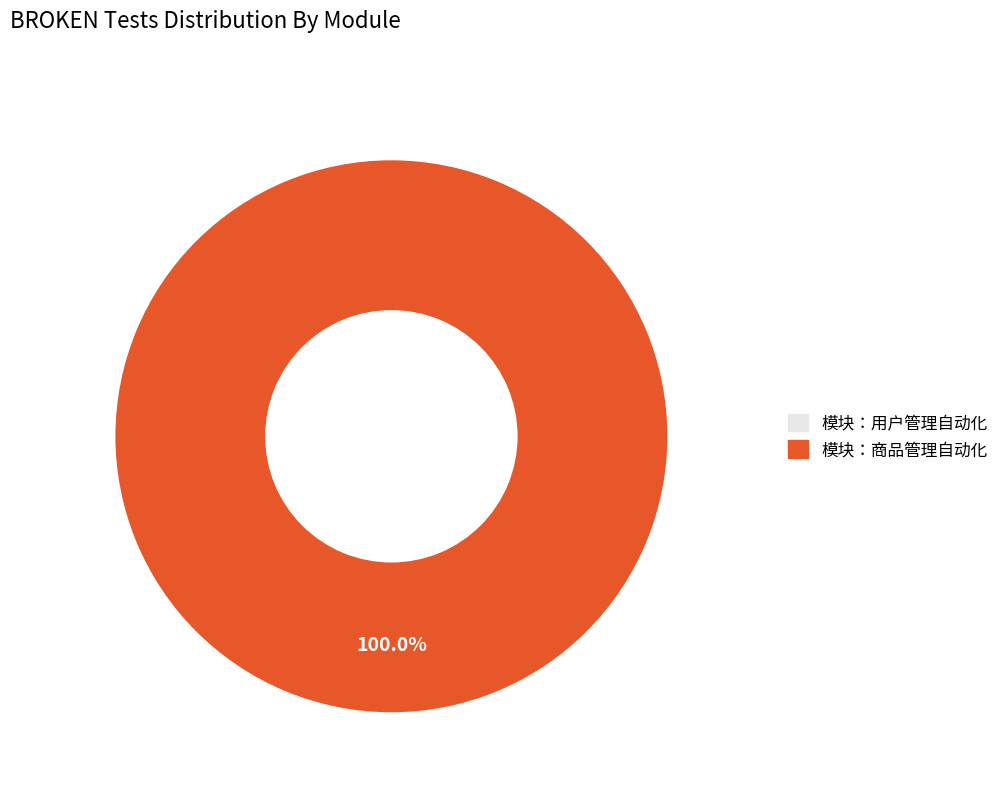

Combined, do 模块：用户管理自动化 and 模块：商品管理自动化 account for over 50%?

Yes